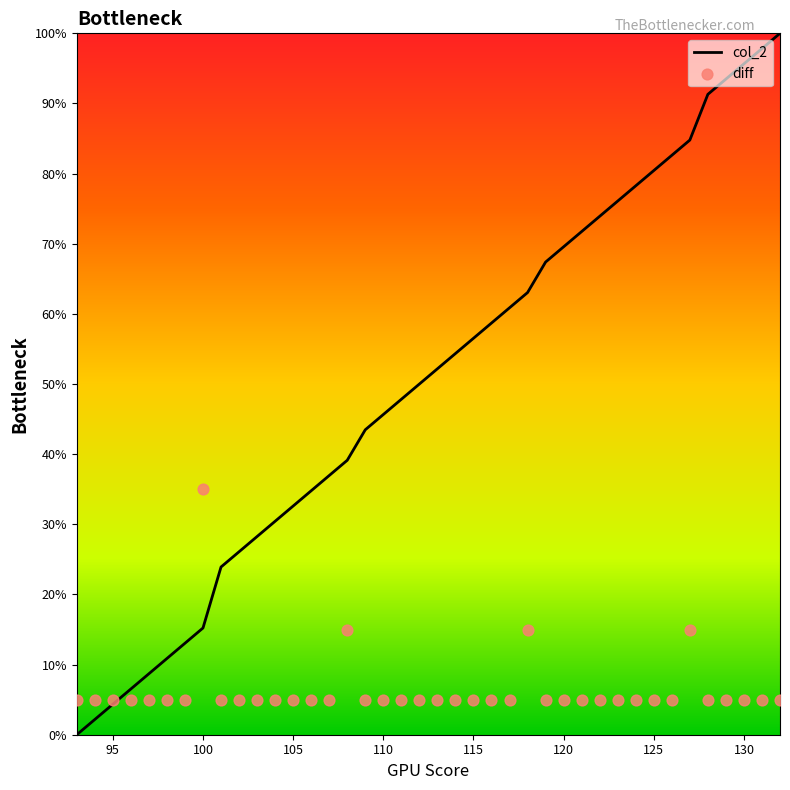

Which series reaches the maximum Y coordinate?

col_2